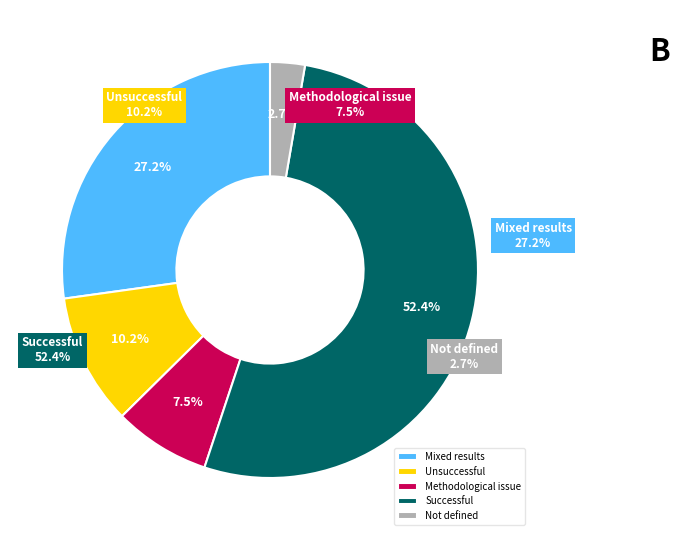

Does any single category account for the majority?

No